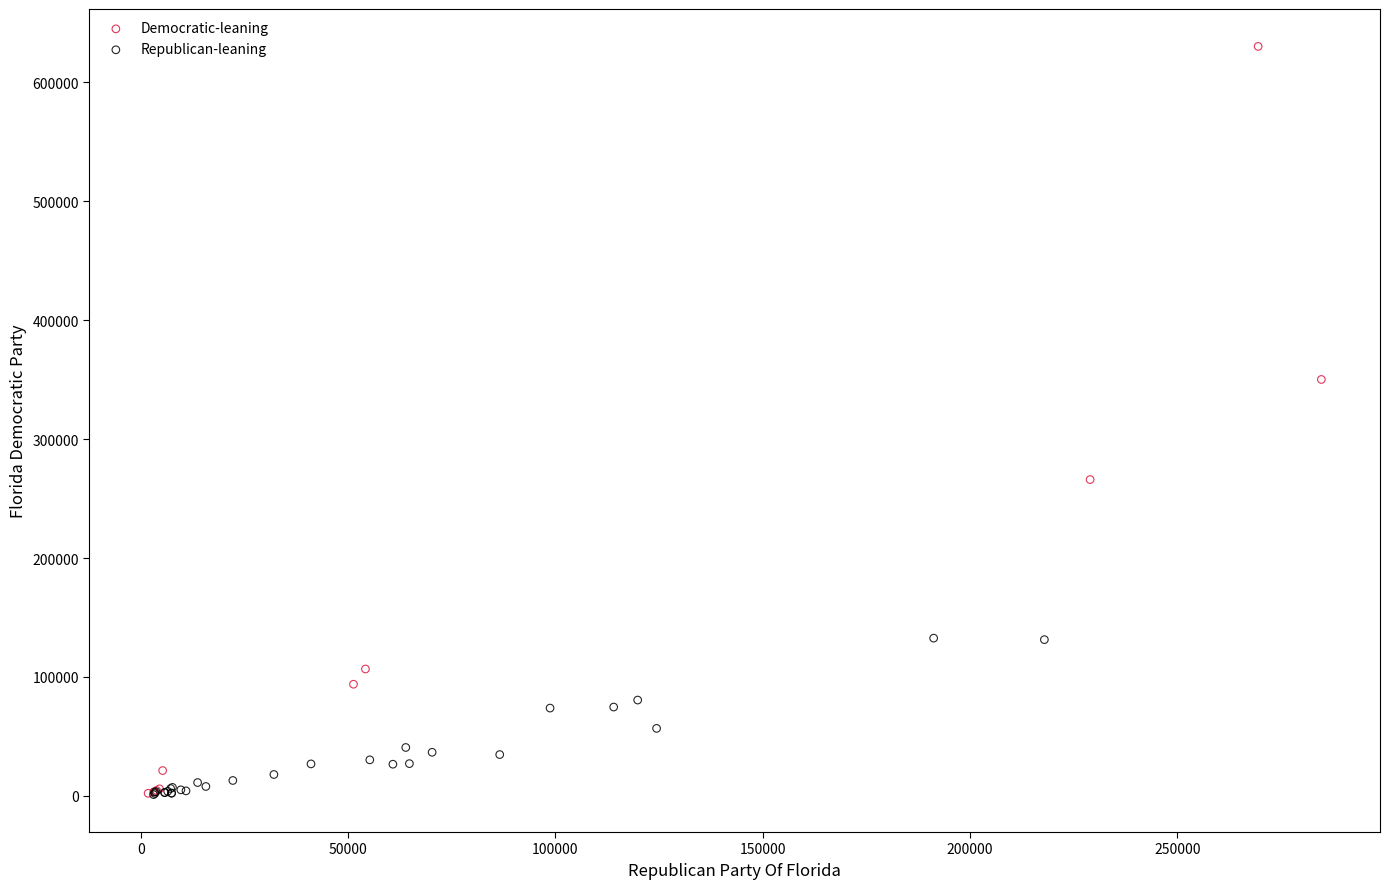

Which series has the largest Y range (max minus min)?

Democratic-leaning